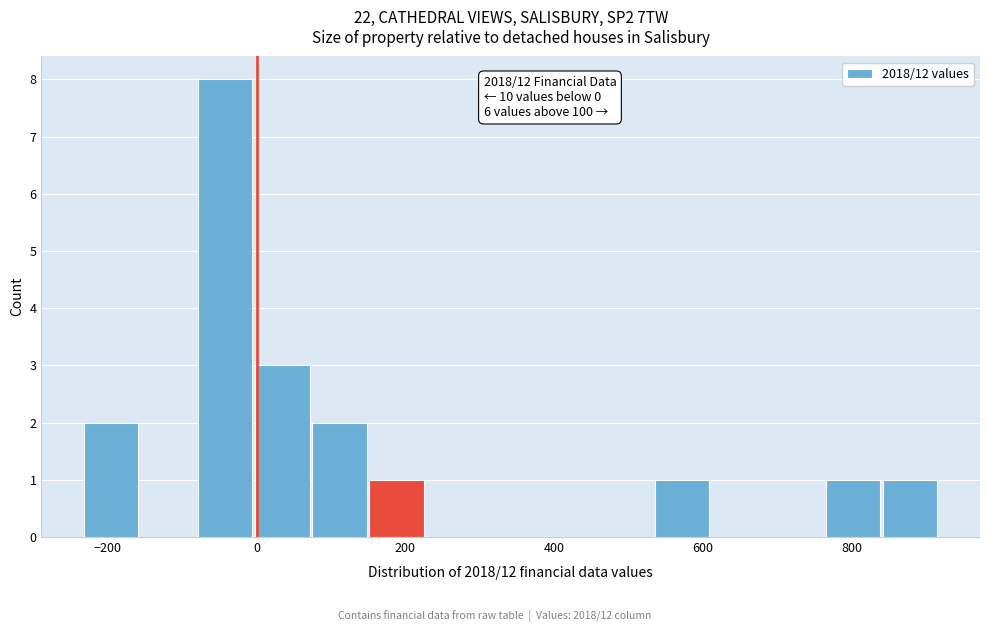

Read against the x-axis, roughly where is the centre of the tallest bar?

-40